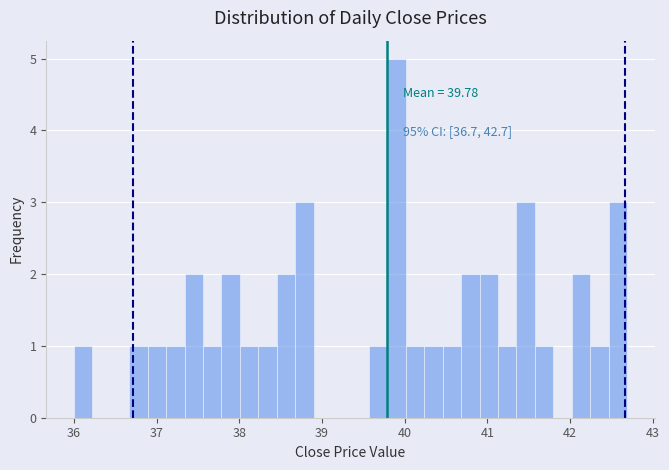

Around what value on the x-axis is the tallest bar? Give the approximate position of its centre, as read against the axis.

39.9